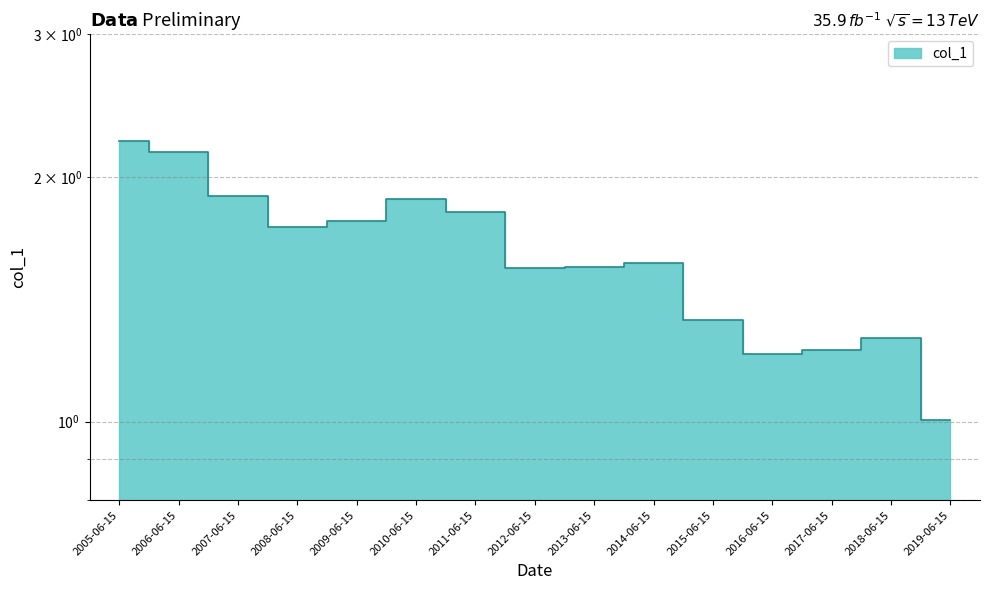

What is the sum of all values?

24.2